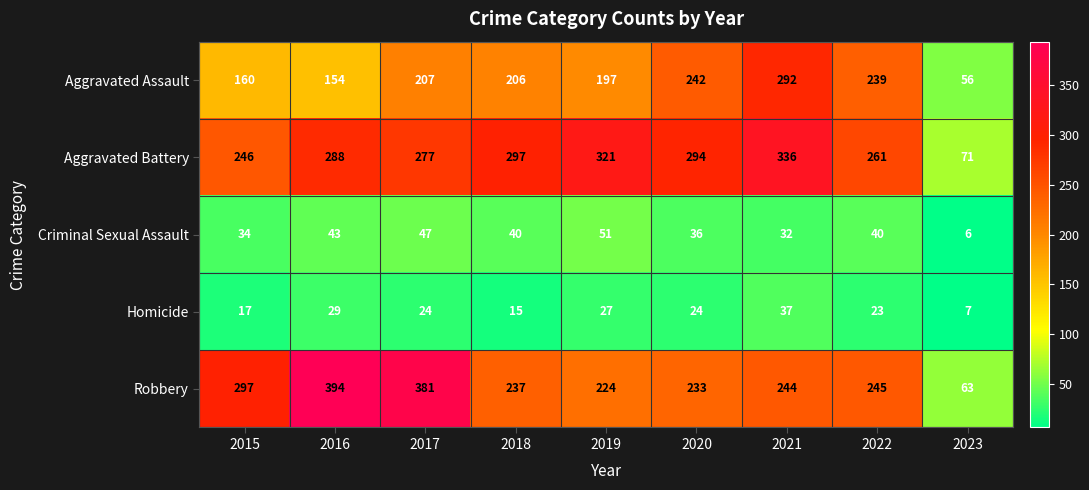

What is the sum of the Homicide values at 2020 and 2023?

31